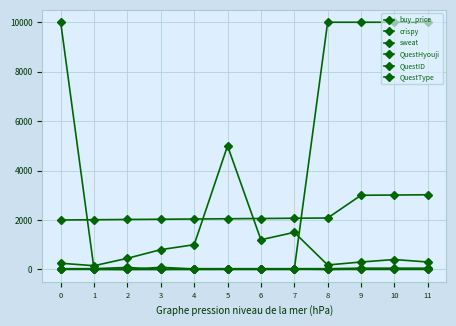

Count the number of categories in the chart.

12